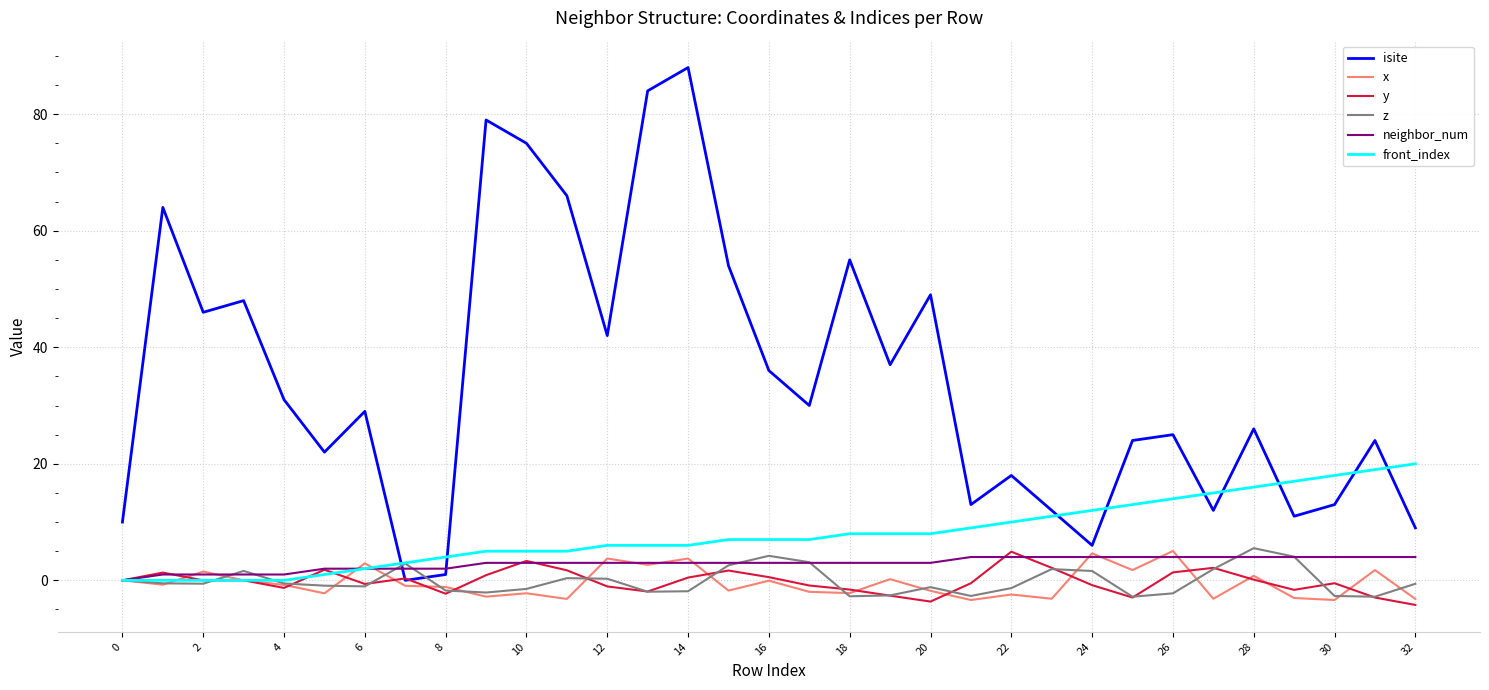

What is the maximum value shown in the chart?

88.0